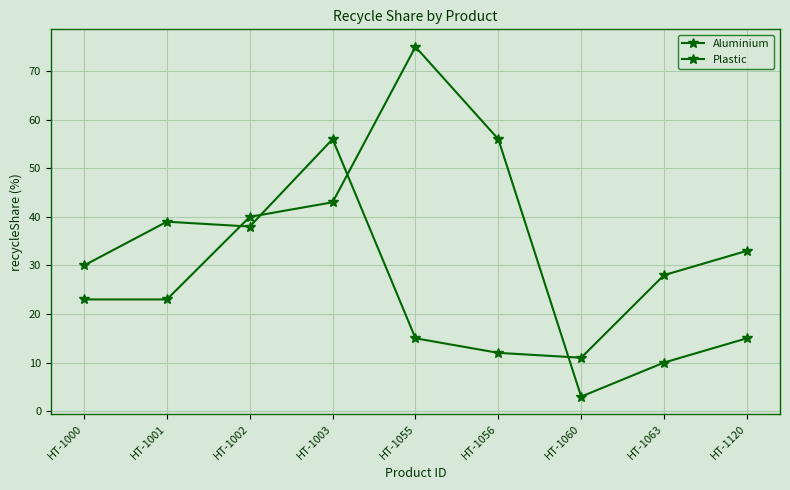

Reading right to left, what are all the values shown in this chart?

Aluminium: HT-1120=15	HT-1063=10	HT-1060=3	HT-1056=56	HT-1055=75	HT-1003=43	HT-1002=40	HT-1001=23	HT-1000=23
Plastic: HT-1120=33	HT-1063=28	HT-1060=11	HT-1056=12	HT-1055=15	HT-1003=56	HT-1002=38	HT-1001=39	HT-1000=30